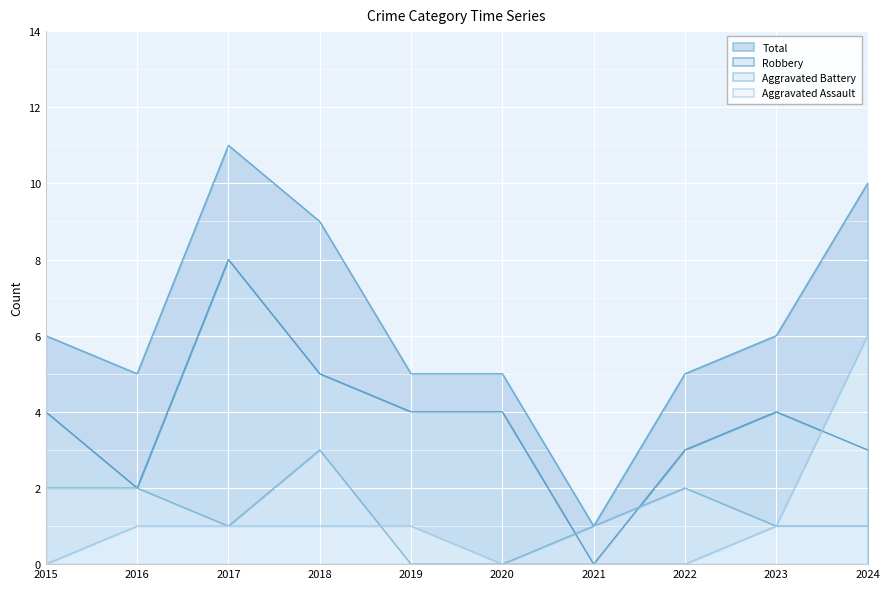

What is the average value of the Robbery series?

4